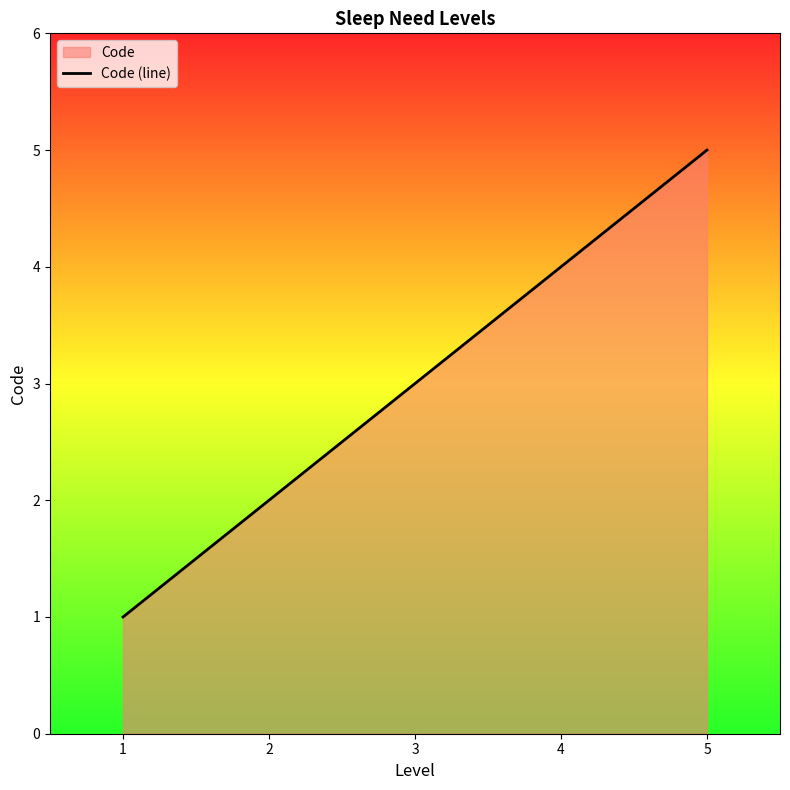

Count the values in the range 2 to 4.

3